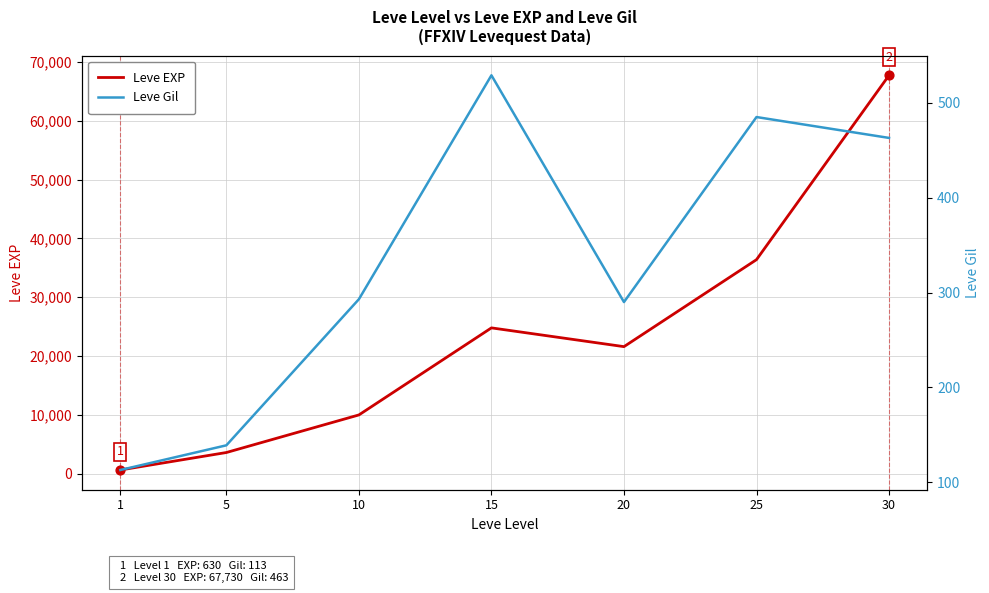

Which series reaches the maximum Y coordinate?

Leve EXP